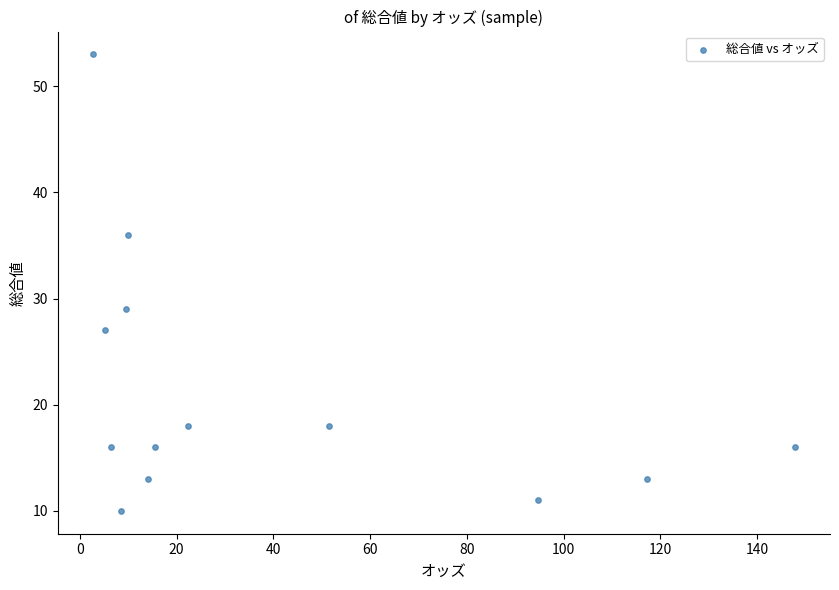

What is the range of Y values (max minus min)?

43